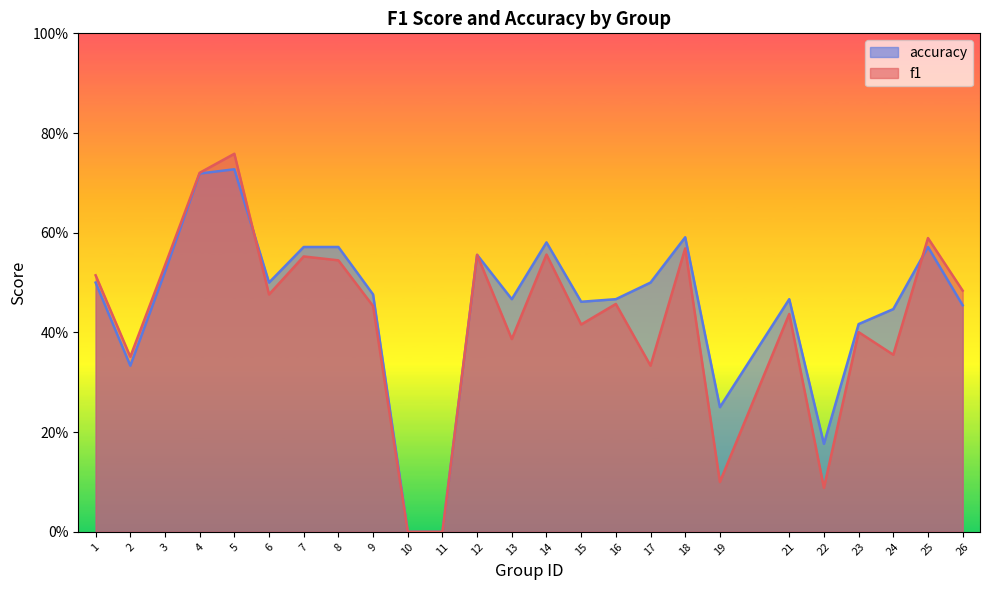

At which category is the sum across all series the highest?

5